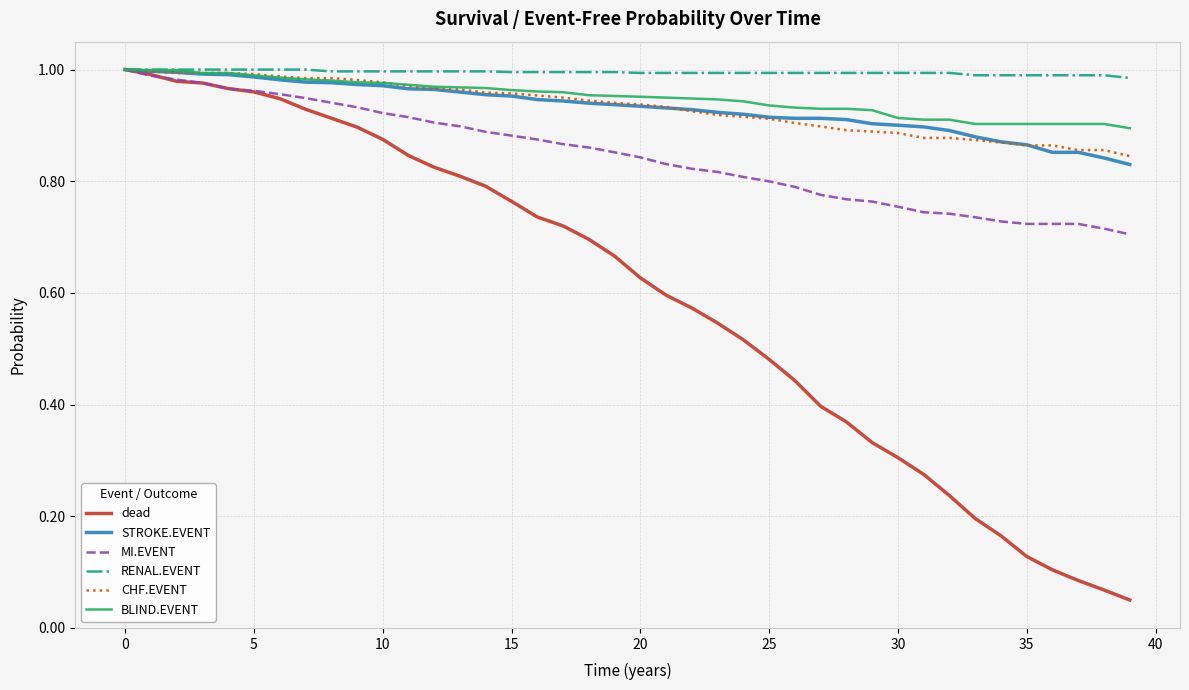

Which series has the largest range (max minus min)?

dead